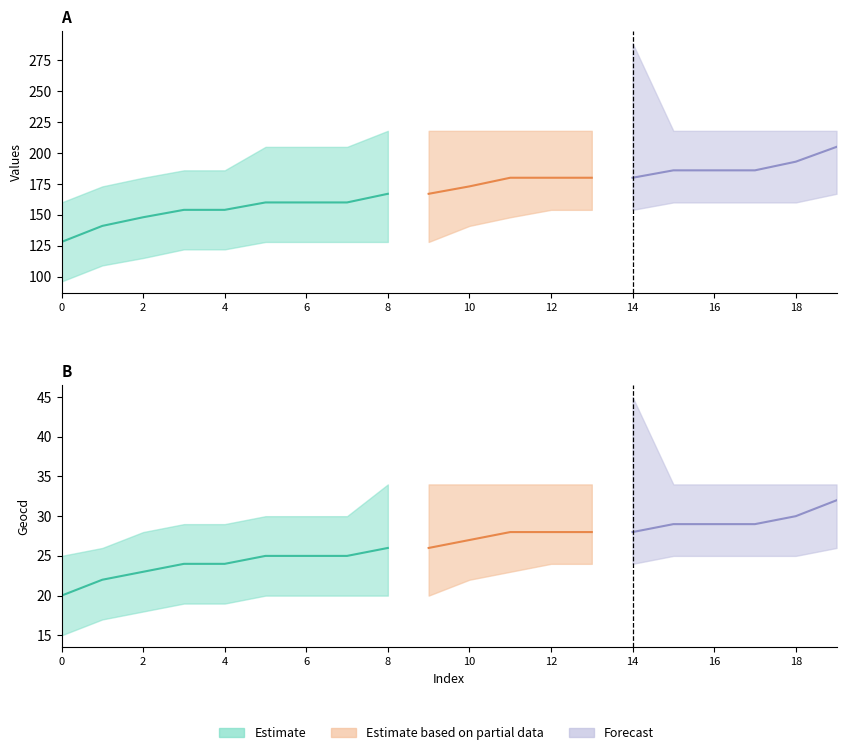

What is the value of the geocd_upper point at the 19th from the left?

34